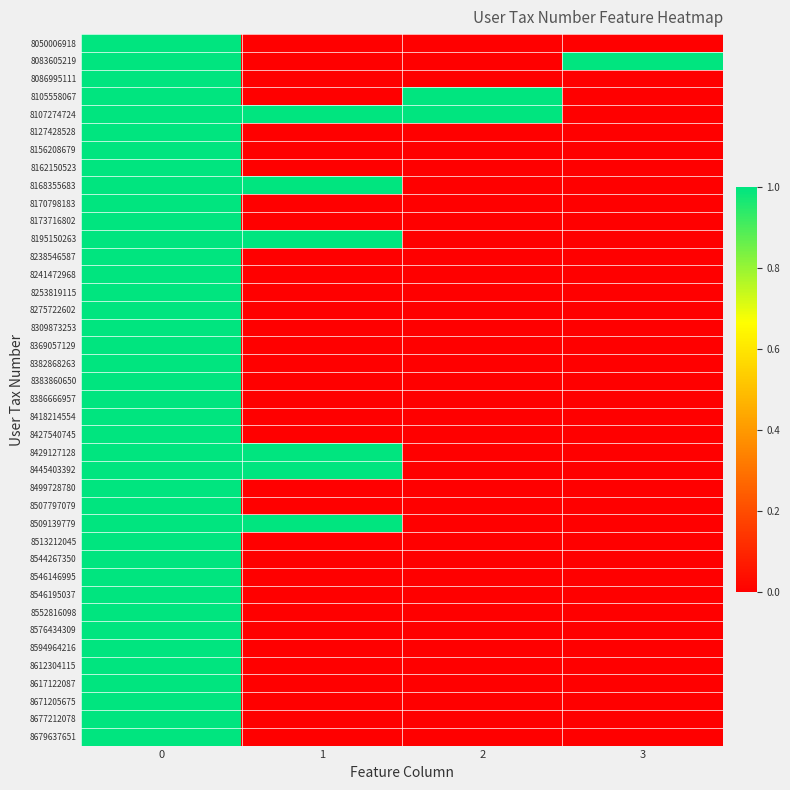

Rank the series at 2 from highest to lowest value.

8105558067, 8107274724, 8050006918, 8083605219, 8086995111, 8127428528, 8156208679, 8162150523, 8168355683, 8170798183, 8173716802, 8195150263, 8238546587, 8241472968, 8253819115, 8275722602, 8309873253, 8369057129, 8382868263, 8383860650, 8386666957, 8418214554, 8427540745, 8429127128, 8445403392, 8499728780, 8507797079, 8509139779, 8513212045, 8544267350, 8546146995, 8546195037, 8552816098, 8576434309, 8594964216, 8612304115, 8617122087, 8671205675, 8677212078, 8679637651